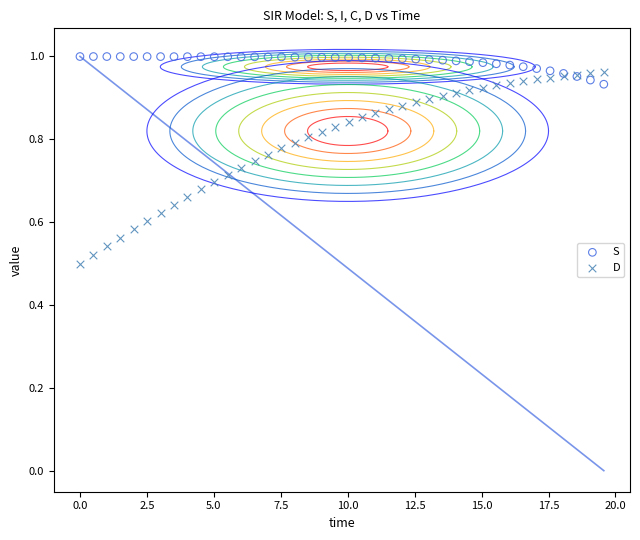

Which series has the largest Y range (max minus min)?

D